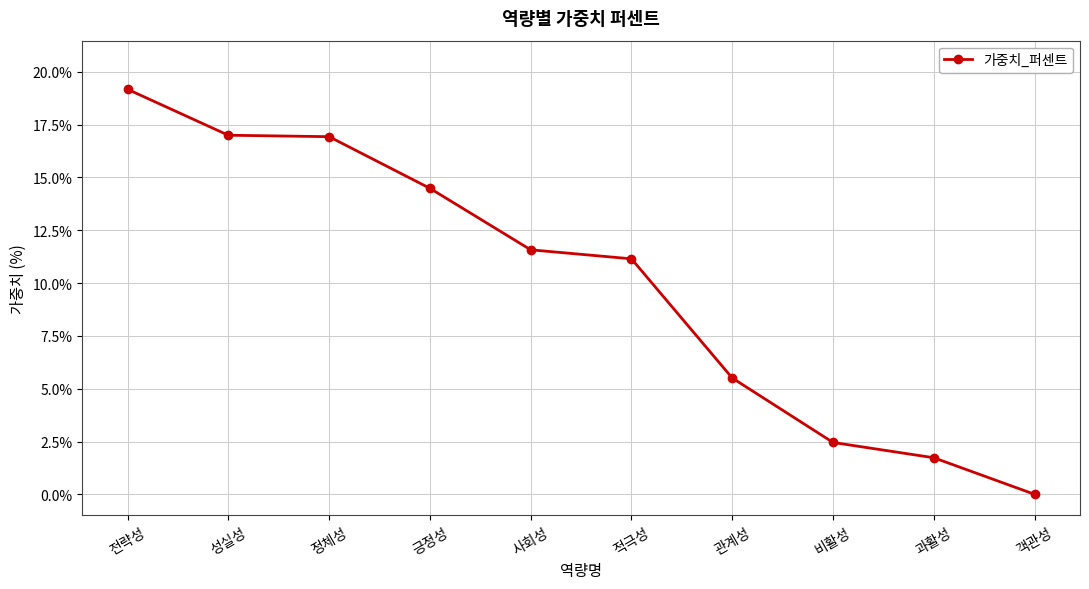

The chart shows a value of 16.9 at 정체성. True or false?

True